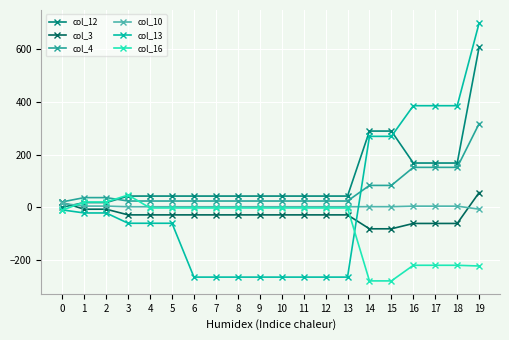

What are all the series names shown in the legend?

col_12, col_3, col_4, col_10, col_13, col_16